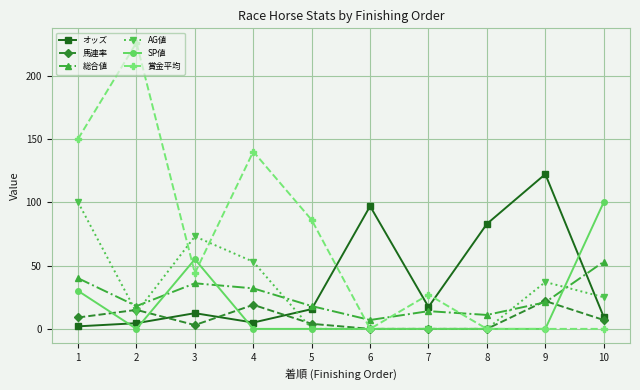

Which series has the widest spread of values?

賞金平均